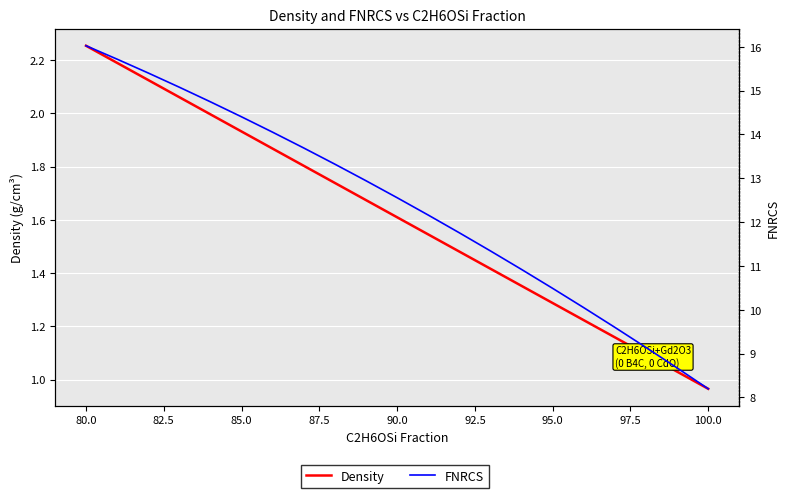

Is the value of Density at 80.0 greater than the value of FNRCS at 17?

No